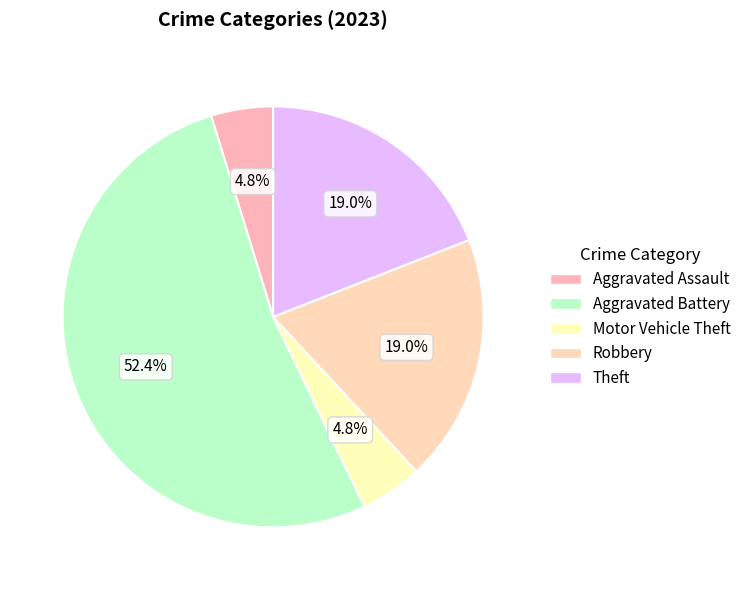

What is the total percentage of Motor Vehicle Theft and Theft?

23.8%